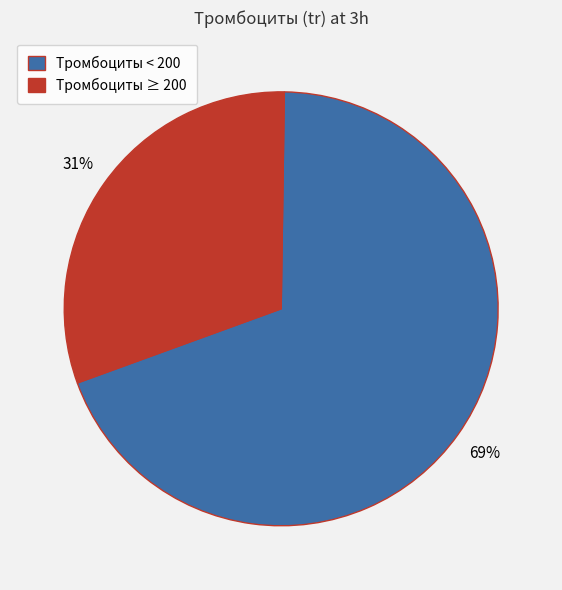

The Тромбоциты < 200 slice represents 63% of the pie. True or false?

False